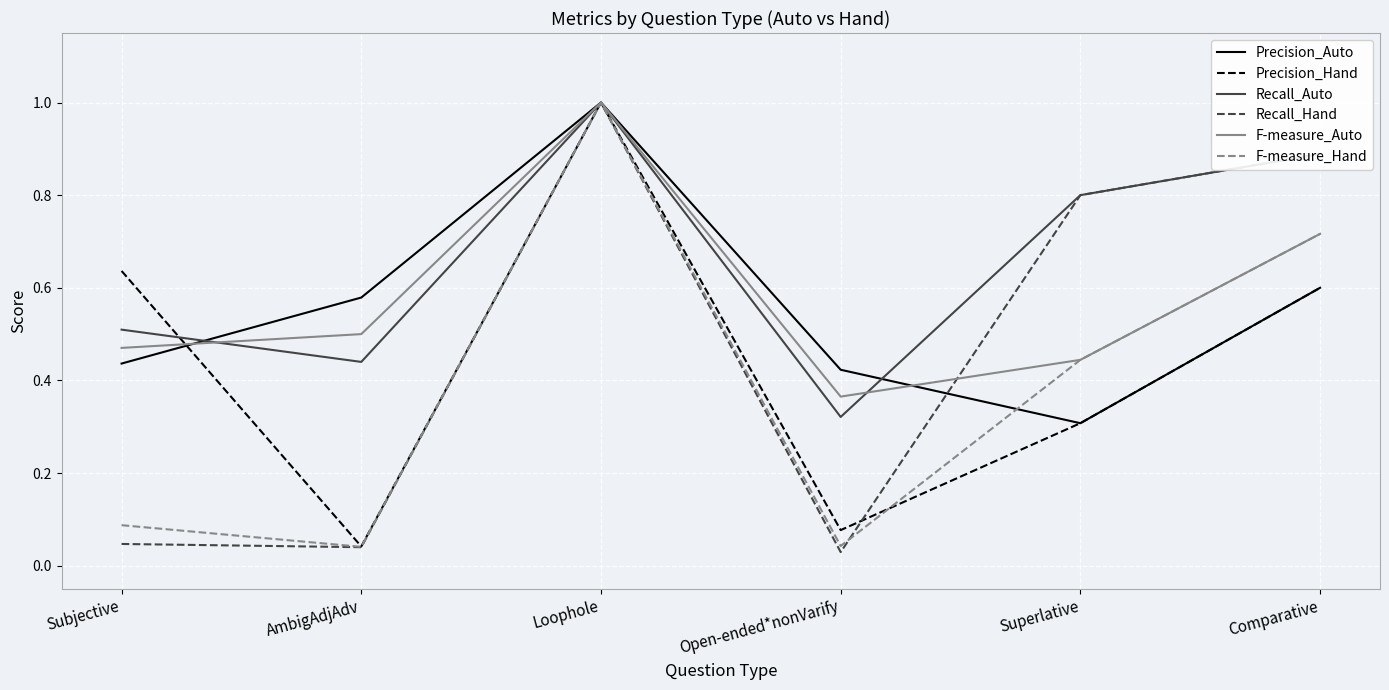

At how many categories does at least one series exceed 0?

6